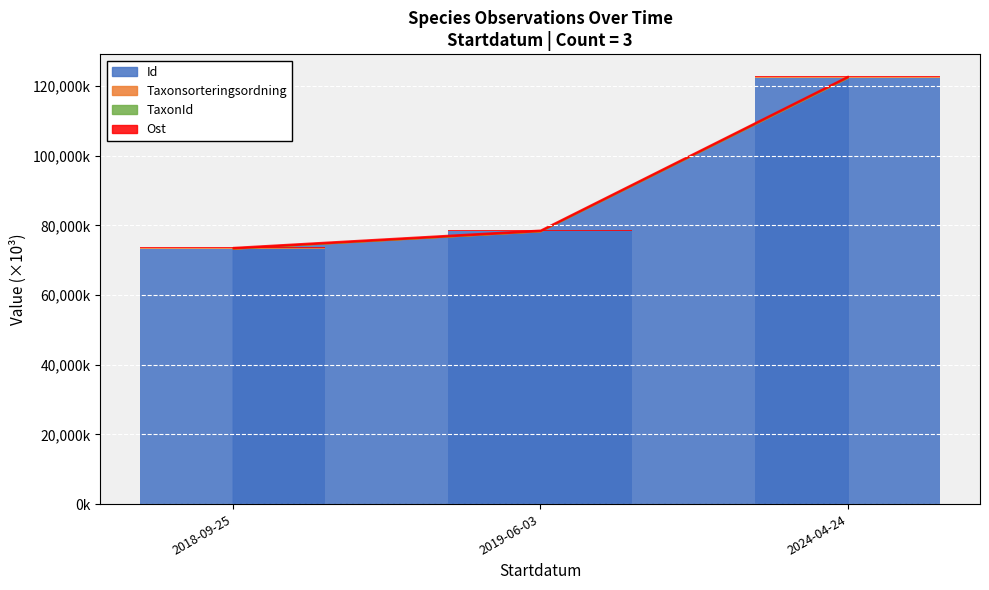

At which category is the sum across all series the highest?

2024-04-24